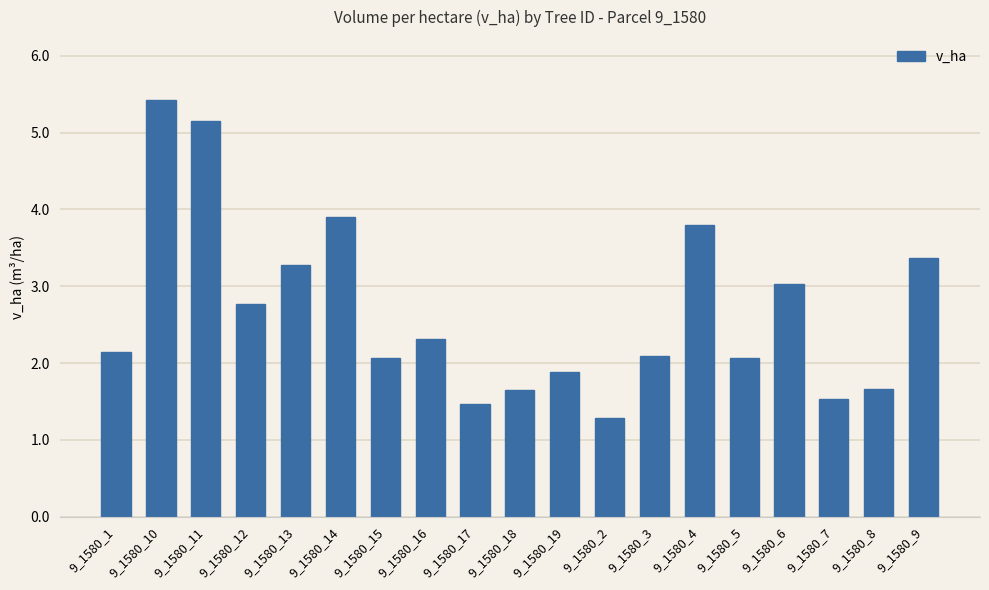

What is the change in value from 9_1580_3 to 9_1580_9?

+1.3